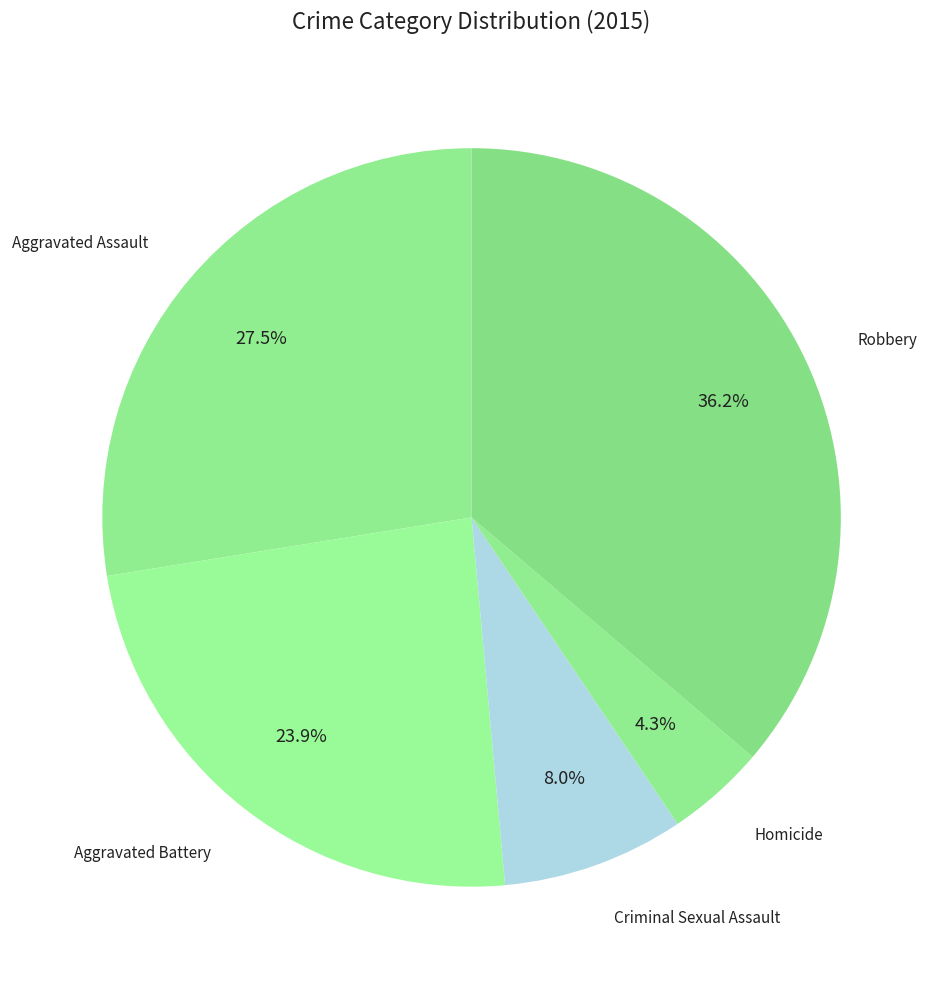

How many segments does this pie chart have?

5